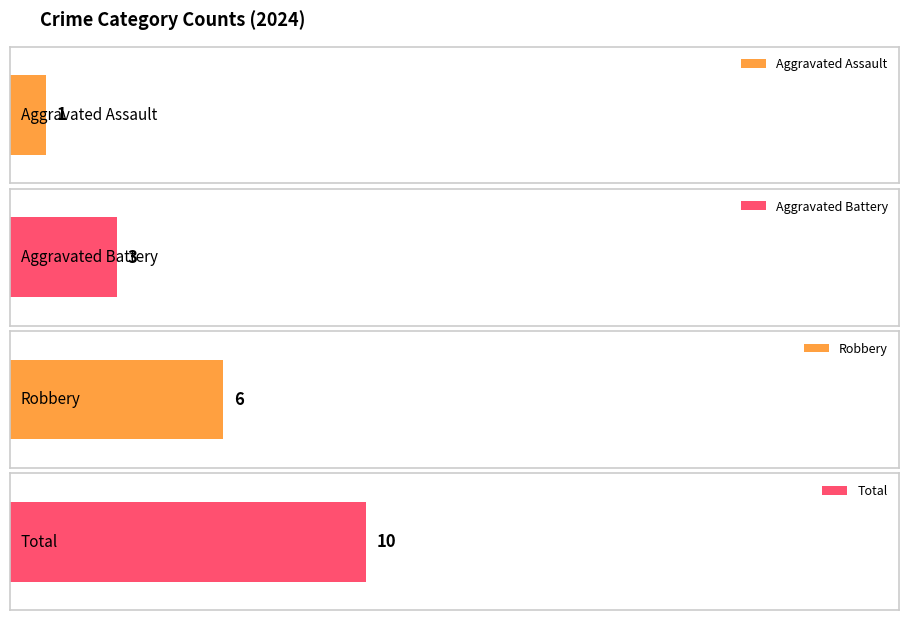

Count the number of data series in this chart.

4